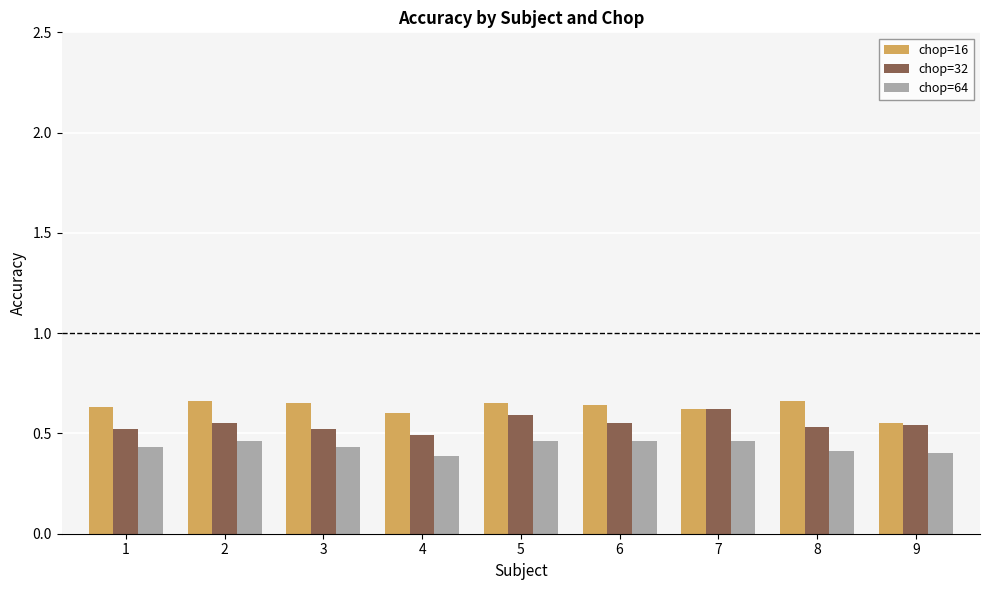

At 8, list the series in order from smallest to largest.

chop=64, chop=32, chop=16